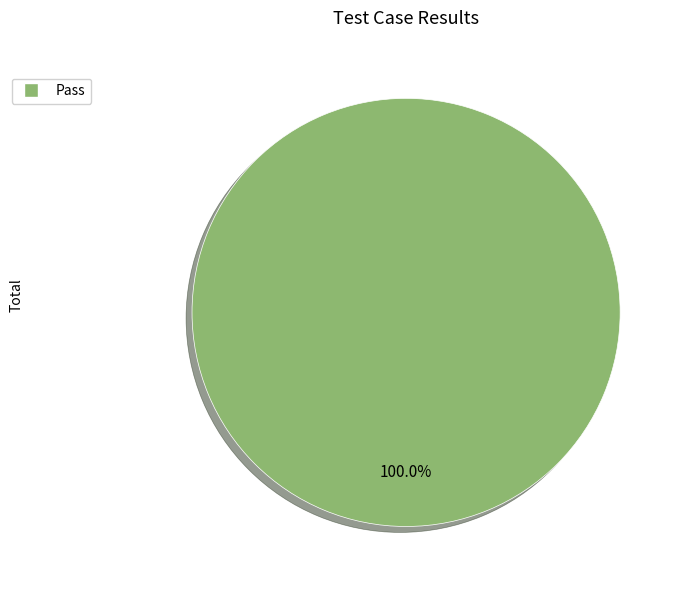

Is there any slice that represents more than half of the pie?

Yes